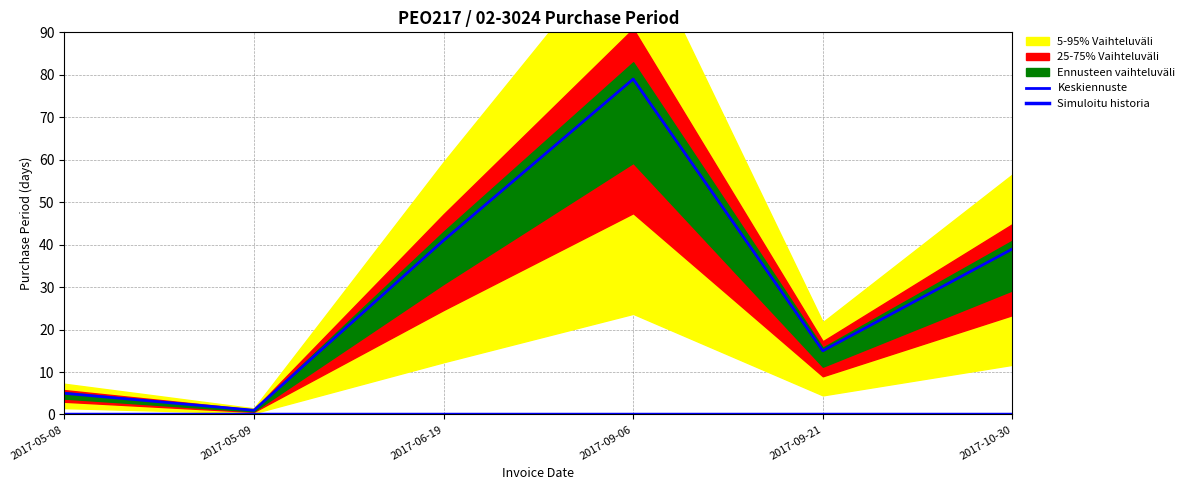

True or false: Keskiennuste has more than 1 interior local peaks.

False